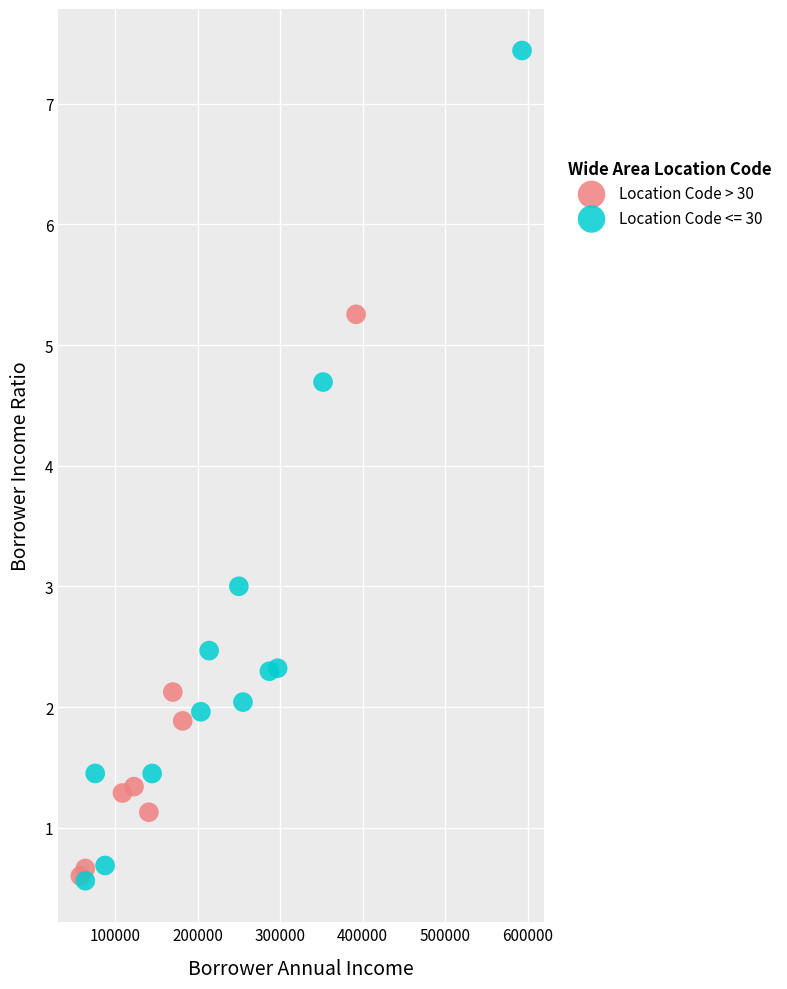

Which series has the widest spread of Y values?

Location Code <= 30